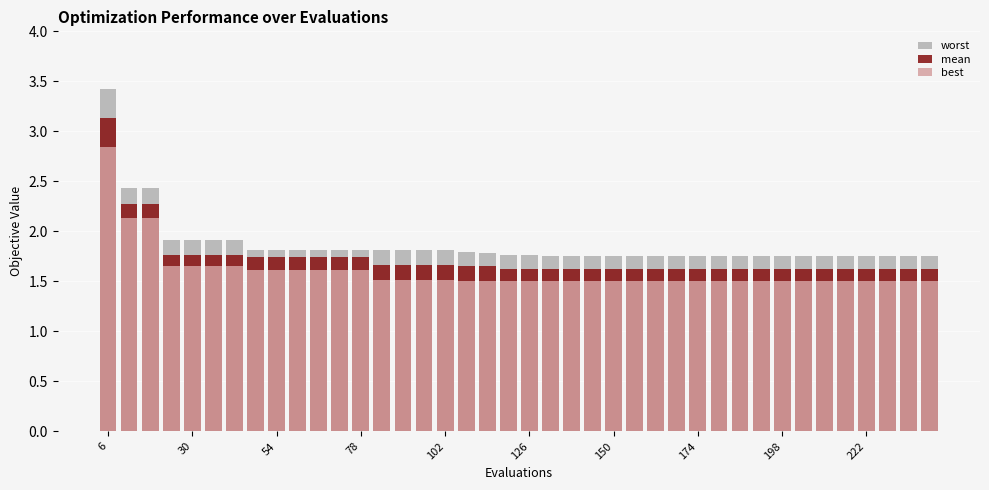

The mean series shows 1.0 at 21. True or false?

False